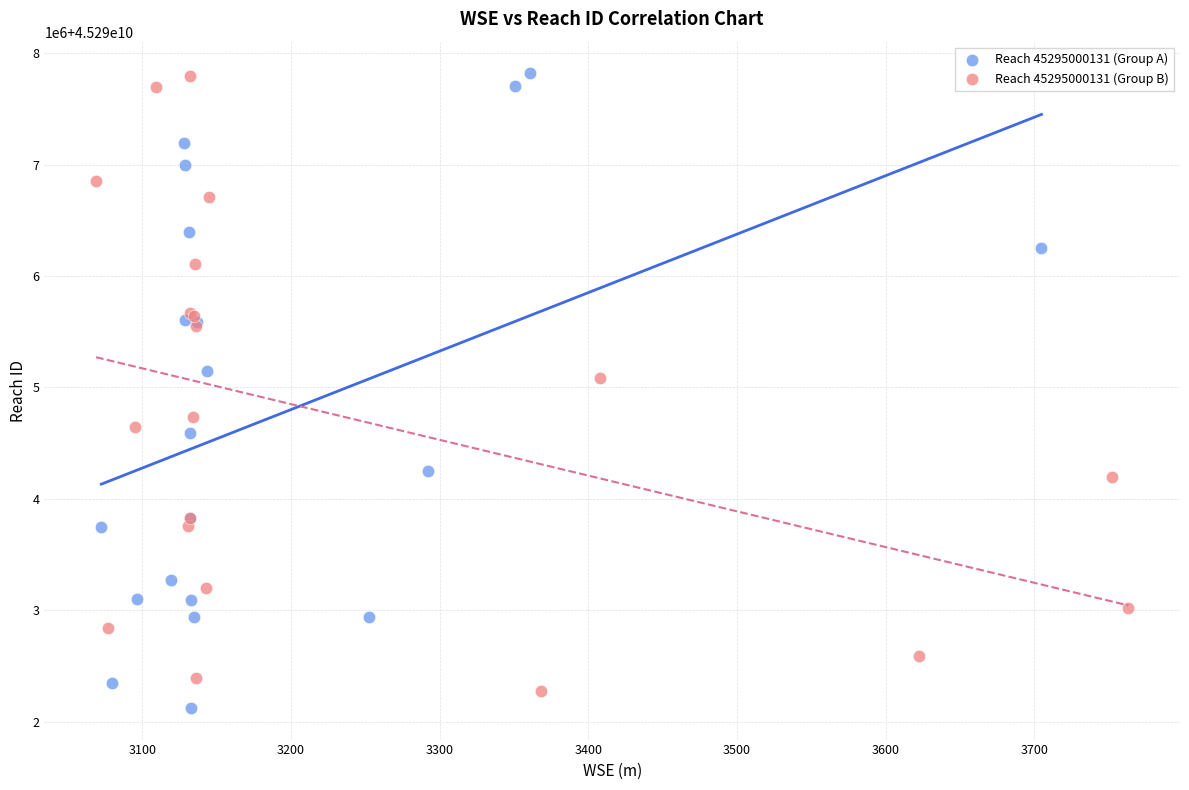

Which series has the largest Y range (max minus min)?

Reach 45295000131 (Group A)